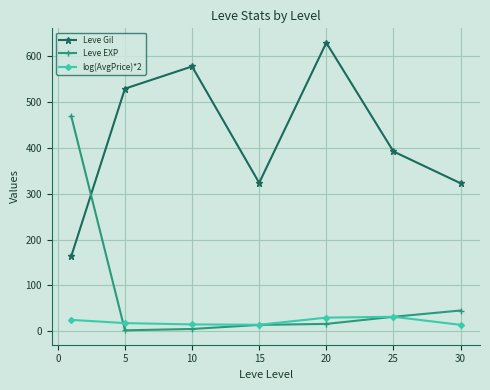

What is the value of the Leve Gil point at the 2nd from the left?

528.3